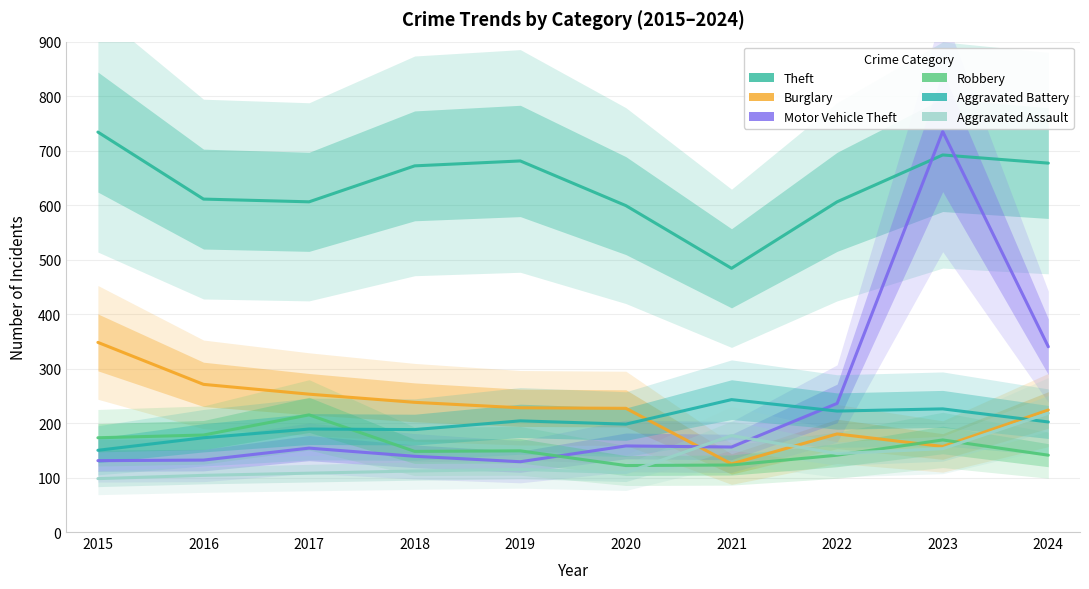

Reading right to left, list all the values displayed in this chart.

Theft: 677	692	606	484	599	681	672	606	611	734
Burglary: 224	157	180	125	227	228	238	253	271	348
Motor Vehicle Theft: 340	735	236	156	158	129	139	154	132	131
Robbery: 141	169	141	123	122	149	148	215	178	173
Aggravated Battery: 202	226	222	243	198	204	188	189	173	150
Aggravated Assault: 218	153	144	177	109	115	112	108	104	98